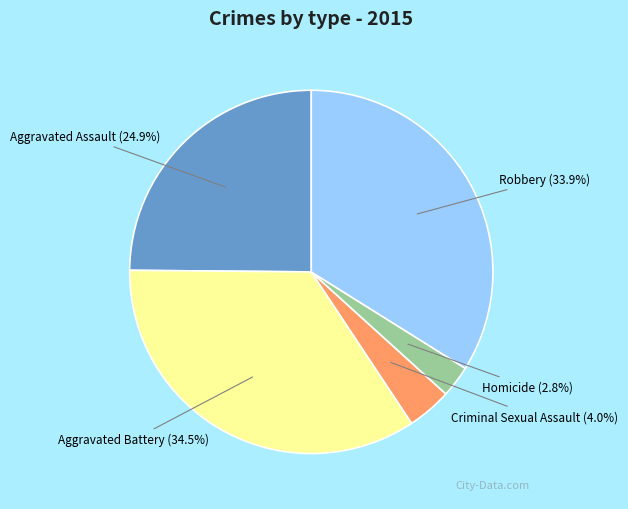

Combined, do Homicide and Aggravated Battery account for over 50%?

No